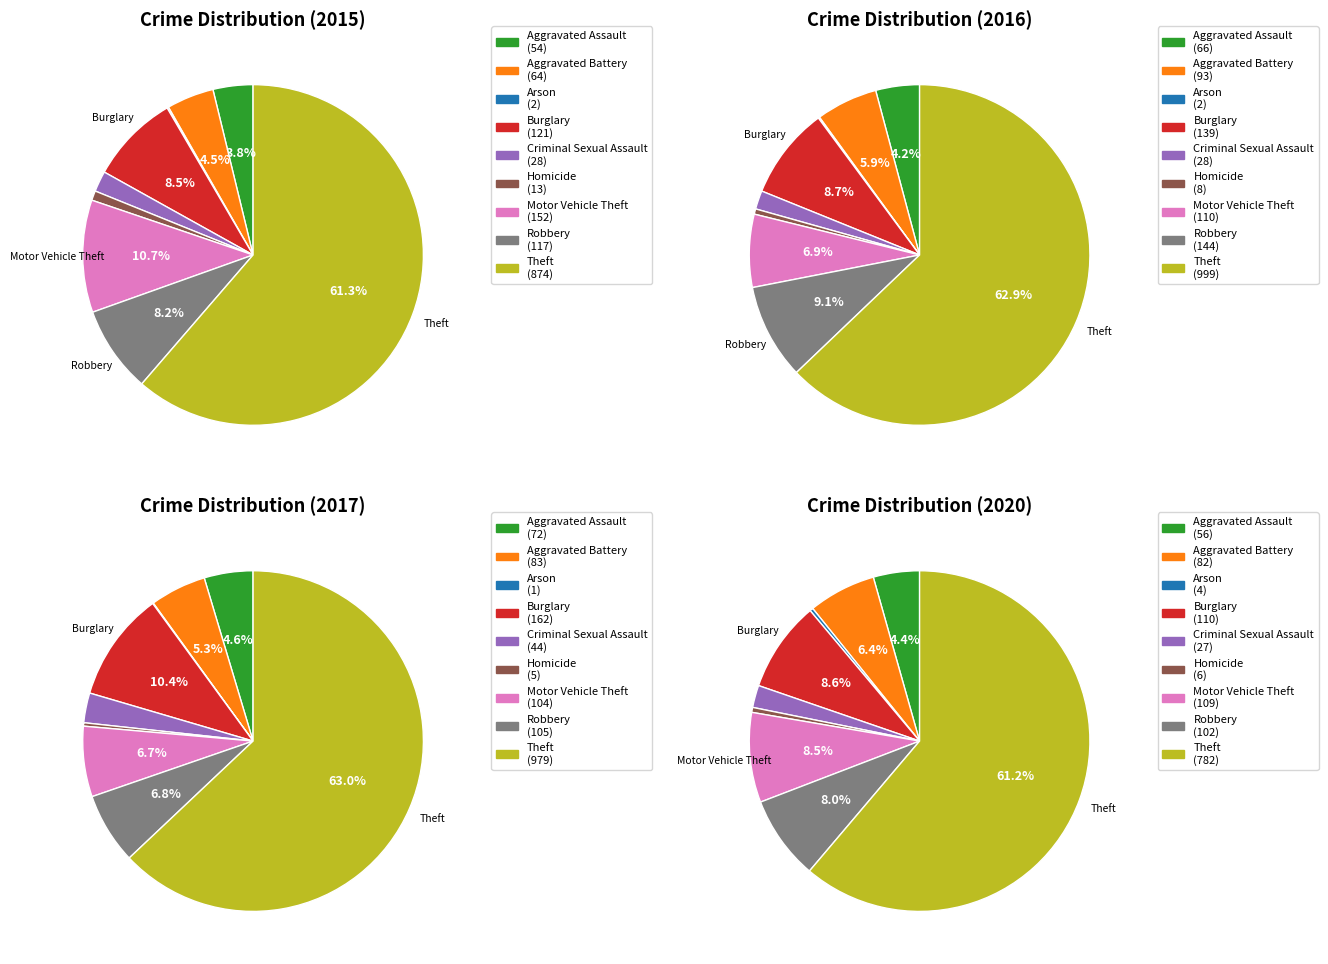

Which category accounts for the majority?

Theft